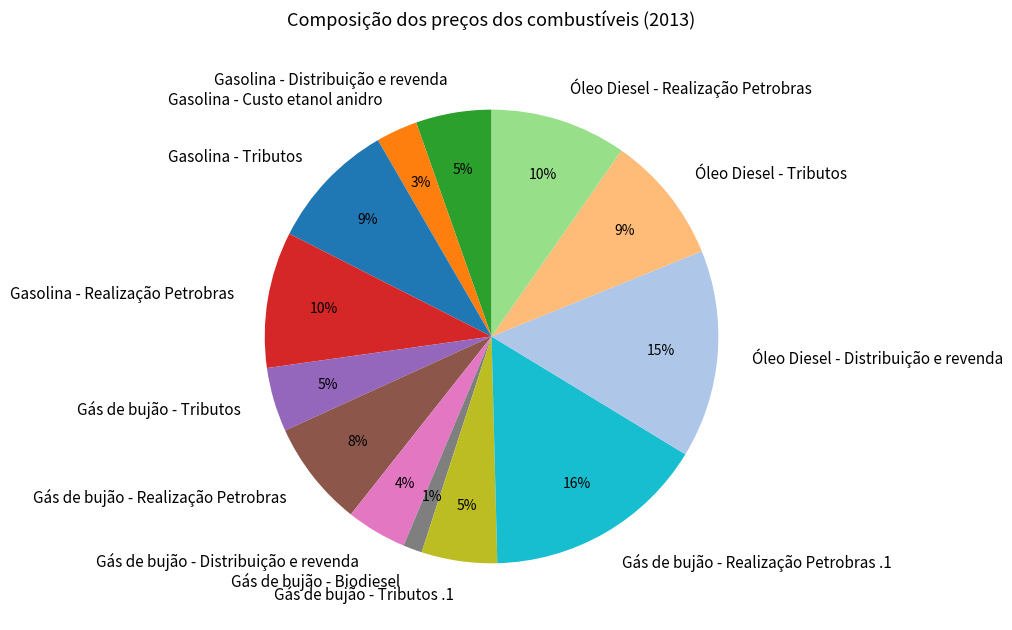

Is there a majority slice in this chart?

No